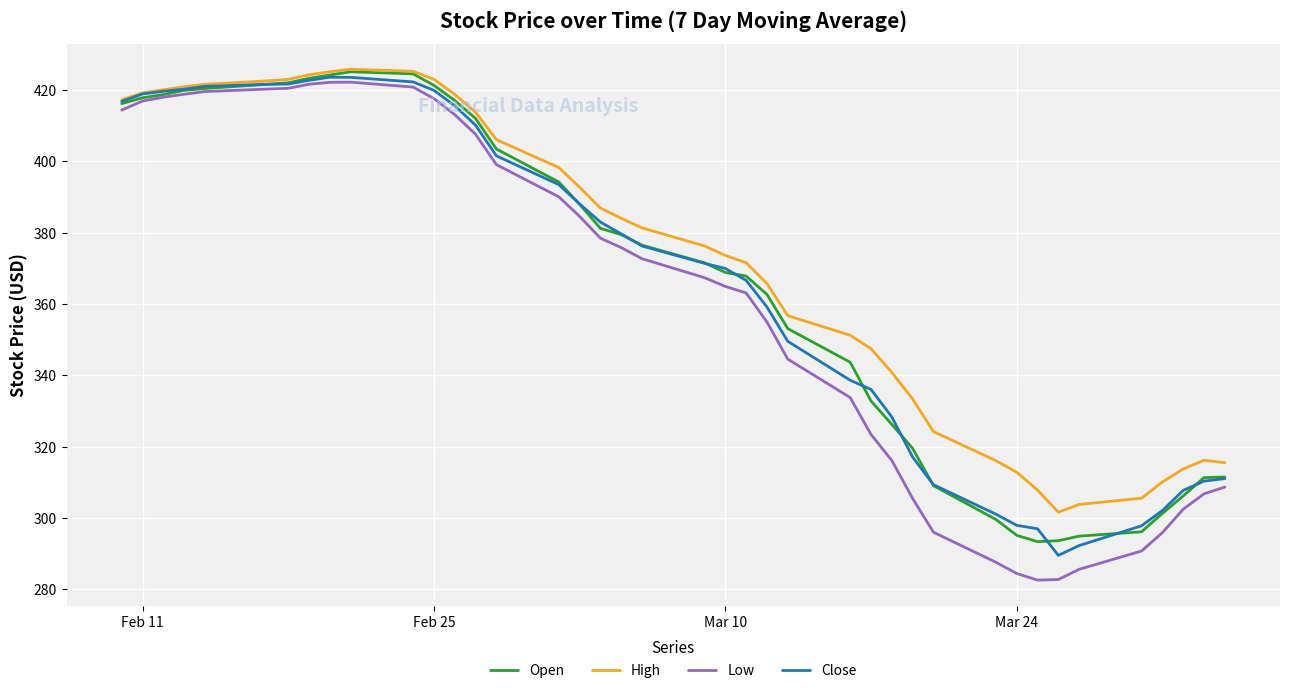

What are all the series names shown in the legend?

Open, High, Low, Close